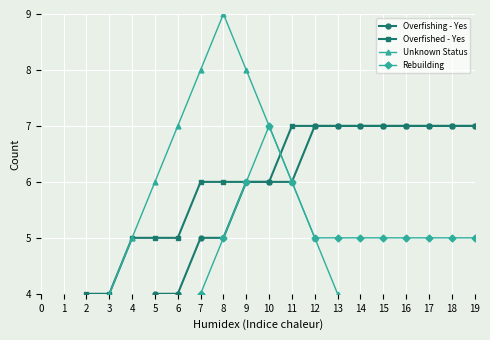

At how many categories does at least one series exceed 4?

16